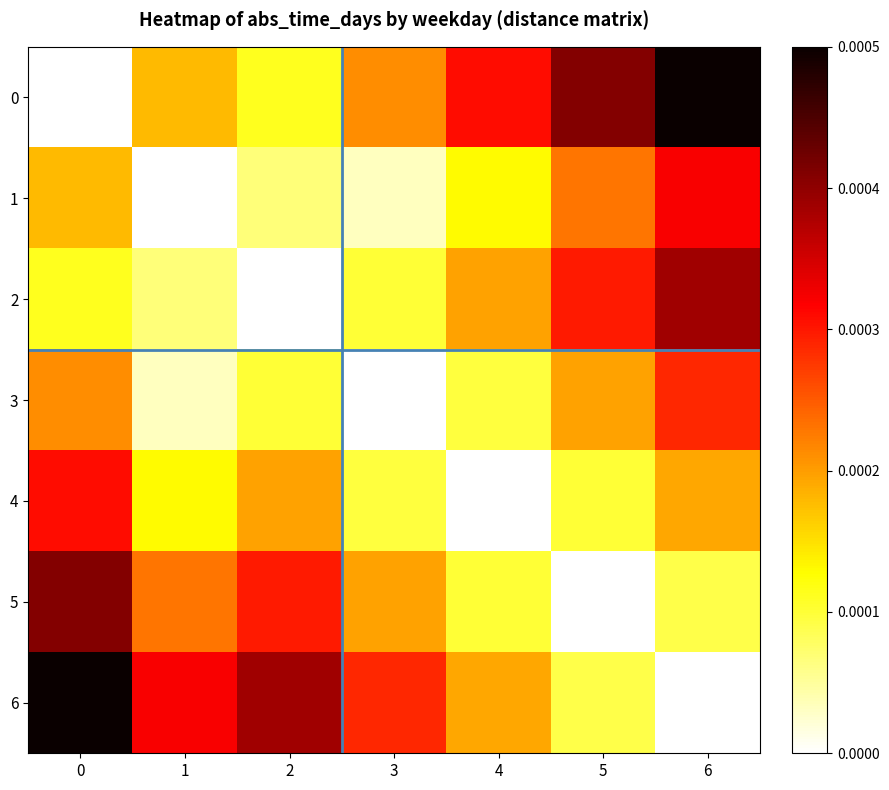

How many data points does each series have?

7